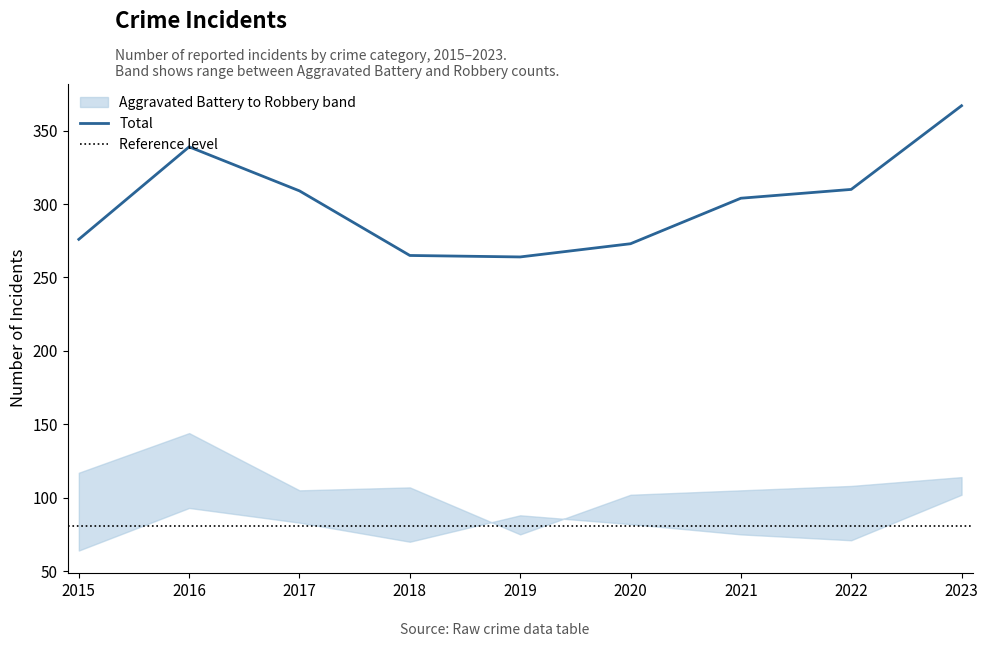

What is the maximum value for Total?

367